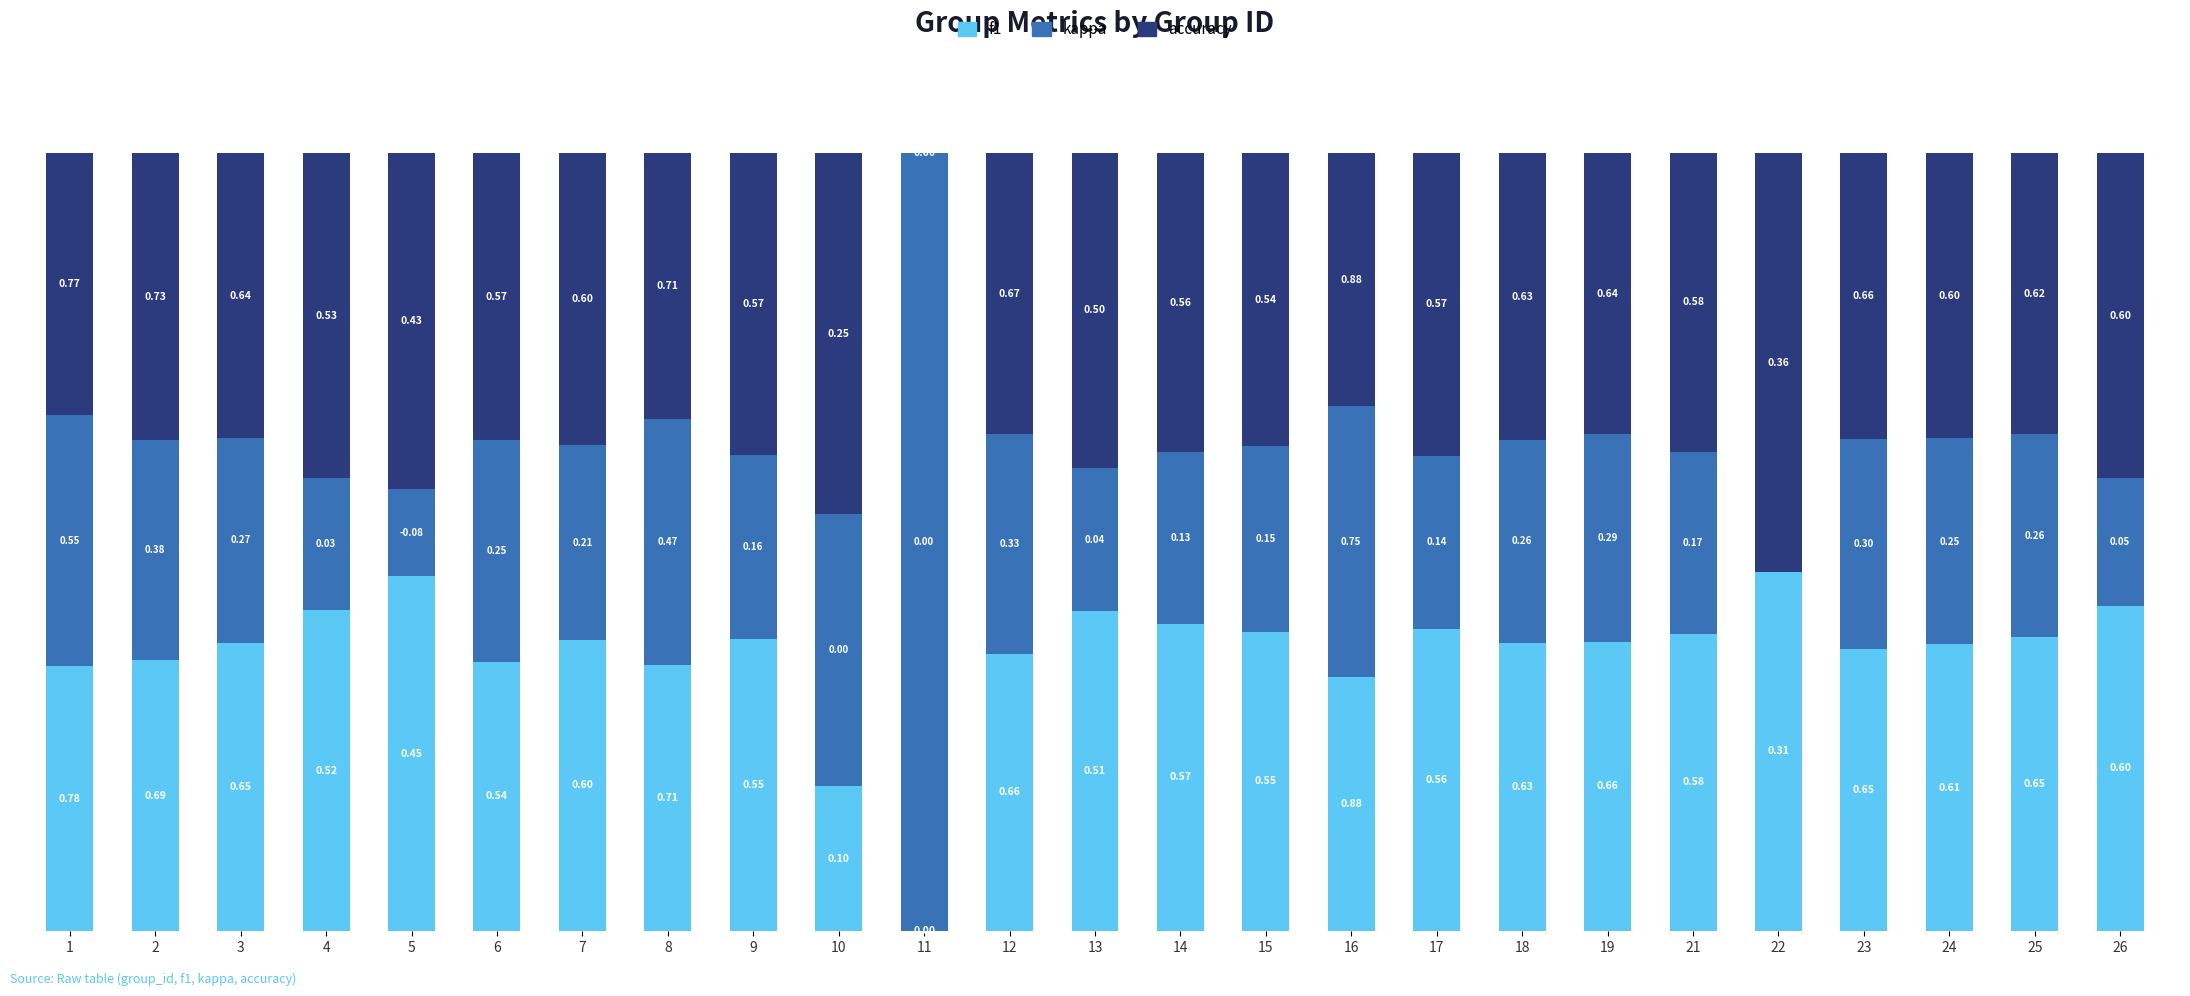

At how many categories does at least one series exceed 0?

25